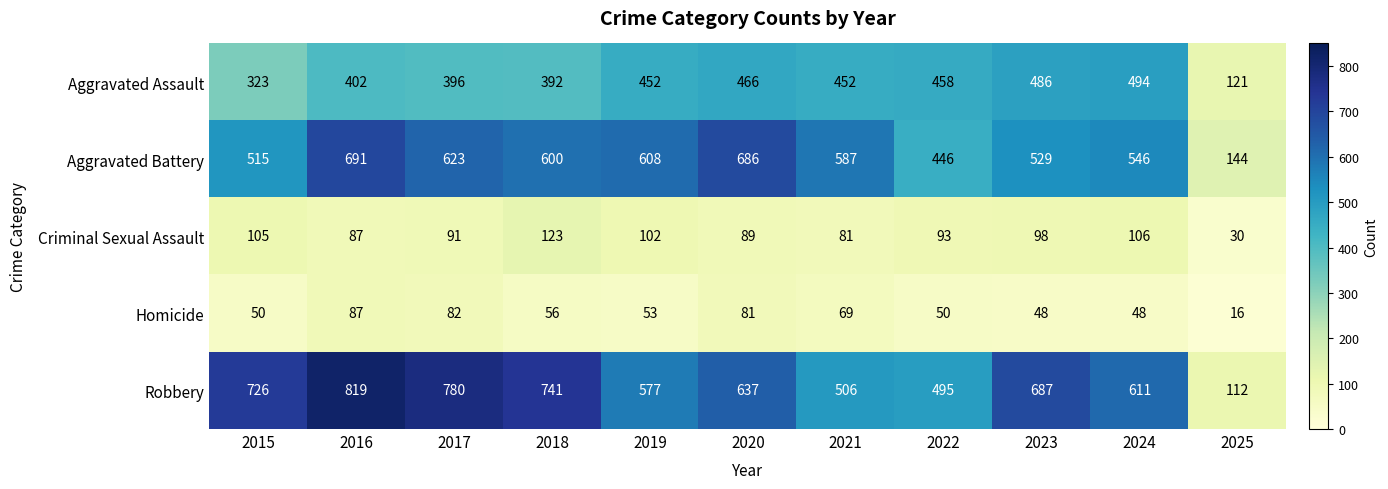

True or false: Robbery has a value of 495 at 2022.

True